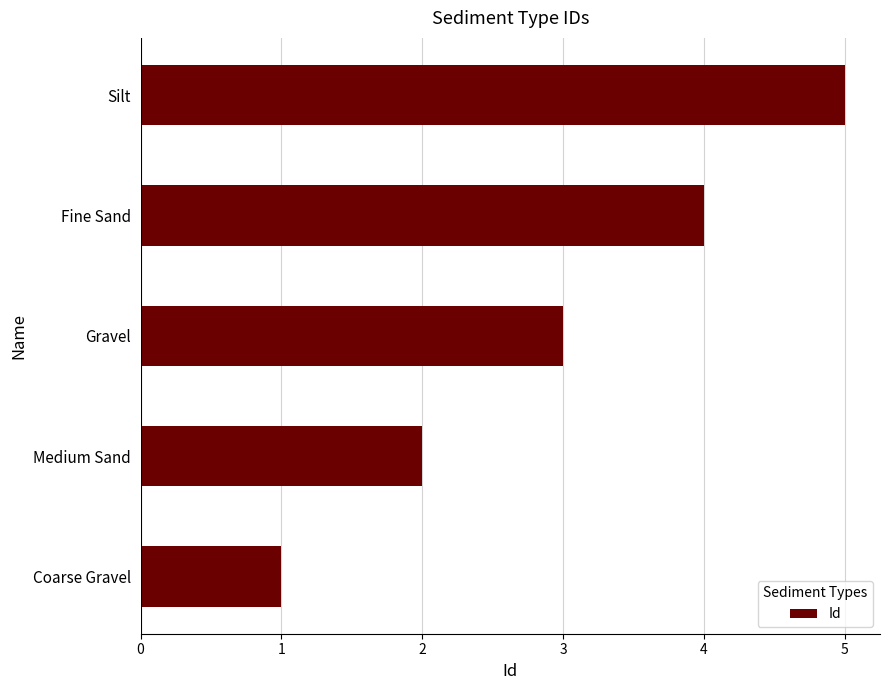

Rank the categories by value from highest to lowest.

Silt, Fine Sand, Gravel, Medium Sand, Coarse Gravel